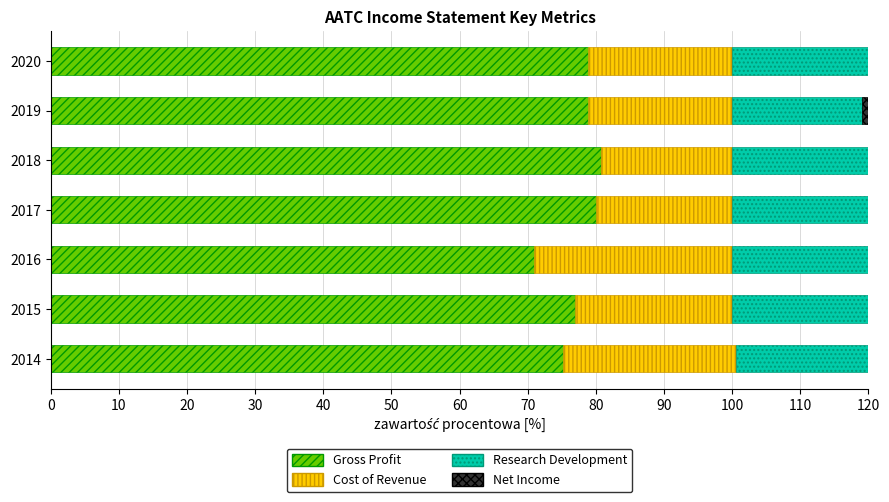

The value of Net Income at 2015 is -15.3. True or false?

False